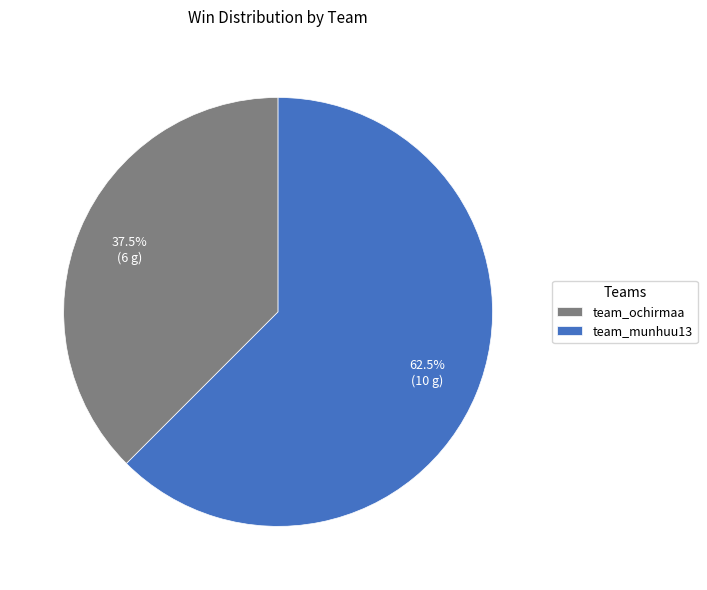

How many slices are in this pie chart?

2